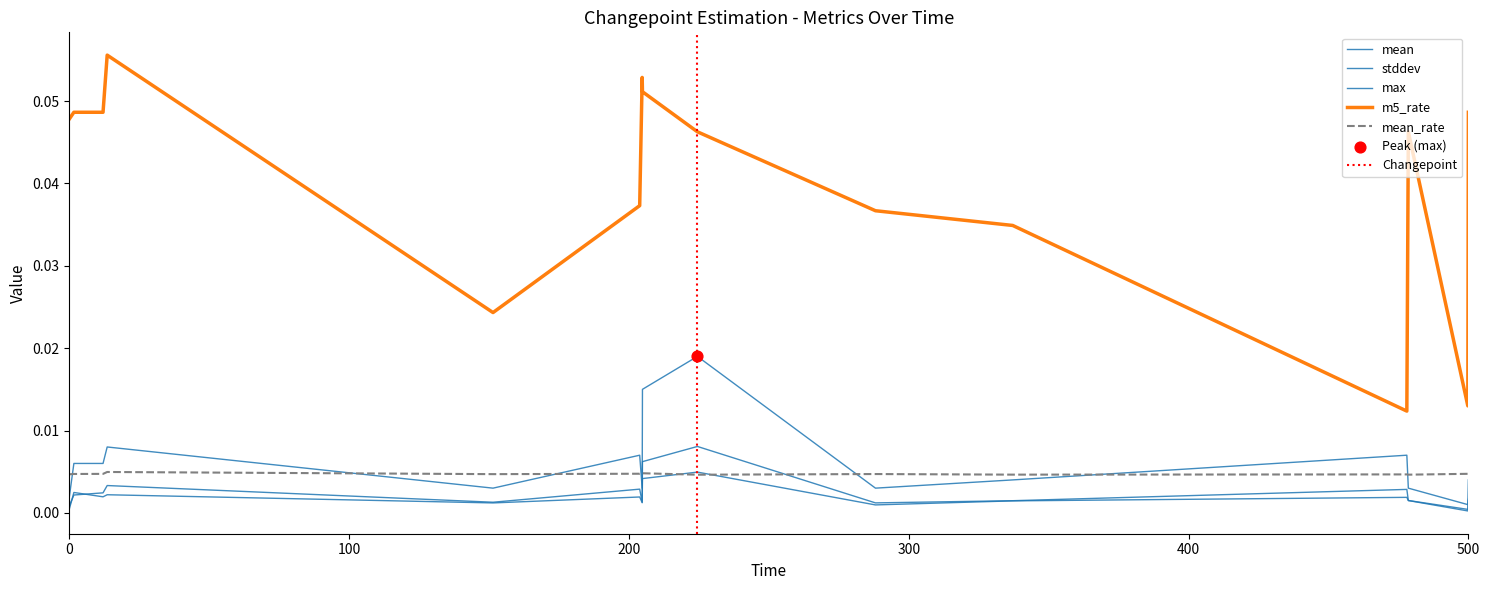

What are all the series names shown in the legend?

mean, stddev, mean_rate, m5_rate, max